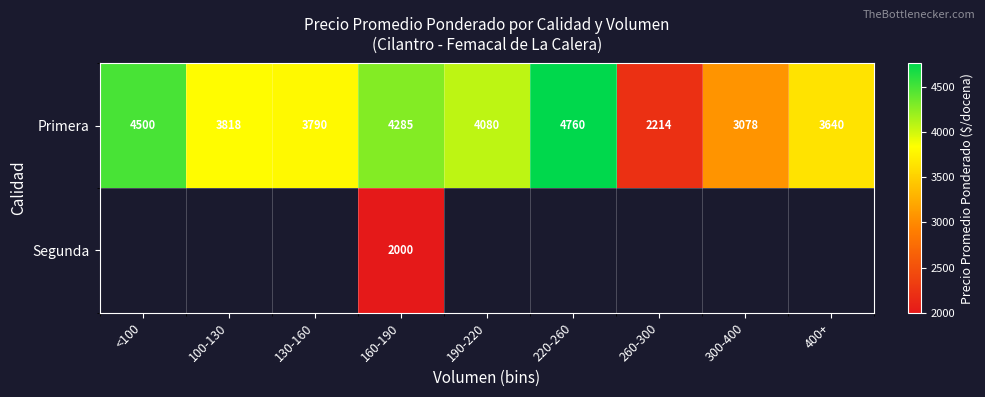

At which label does Primera first exceed 3818?

<100